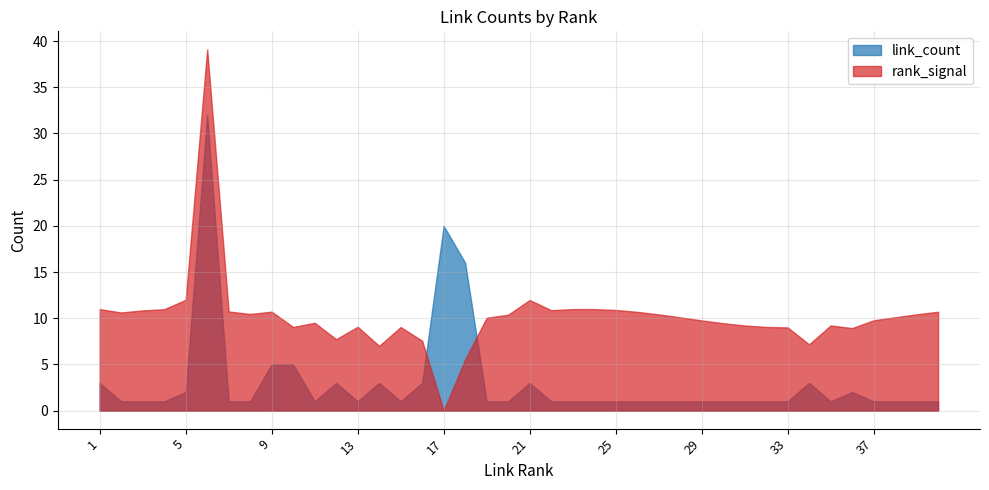

What is the smallest value displayed?

0.0